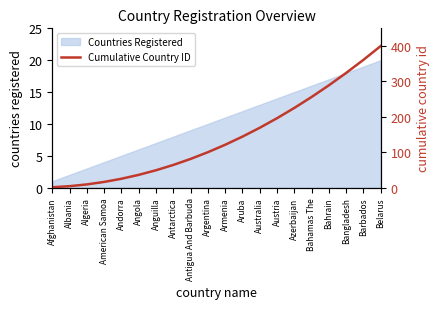

What is the value of the 1st point from the left?

1